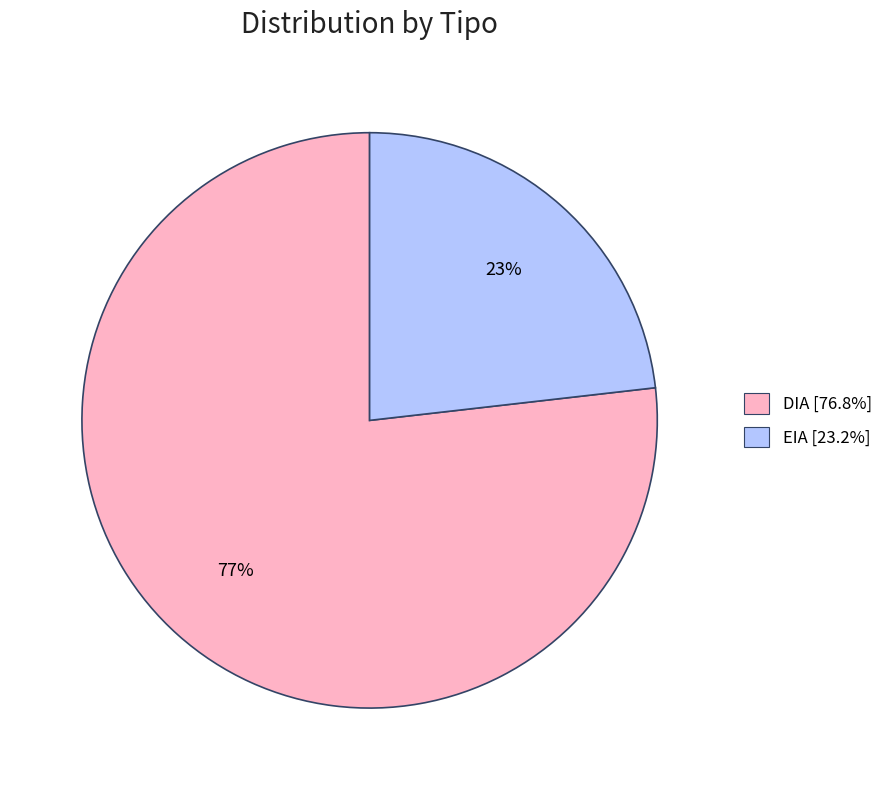

To the nearest percent, what portion does EIA represent?

23%